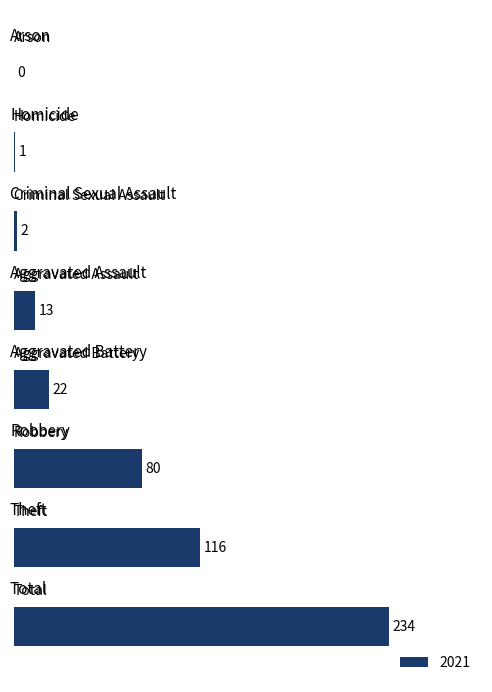

What is the maximum value shown in the chart?

234